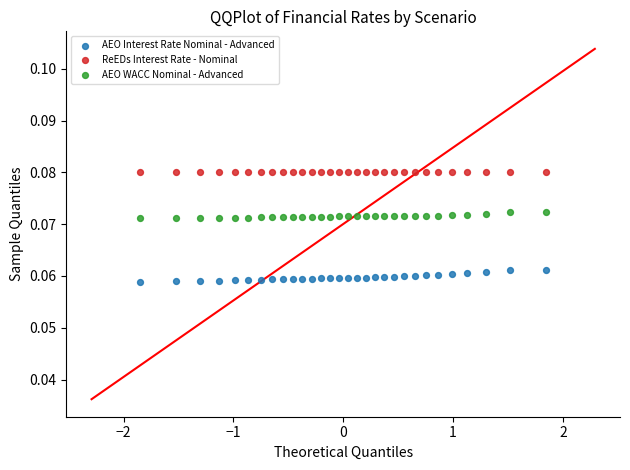

Which series reaches the maximum Y coordinate?

ReEDs Interest Rate - Nominal